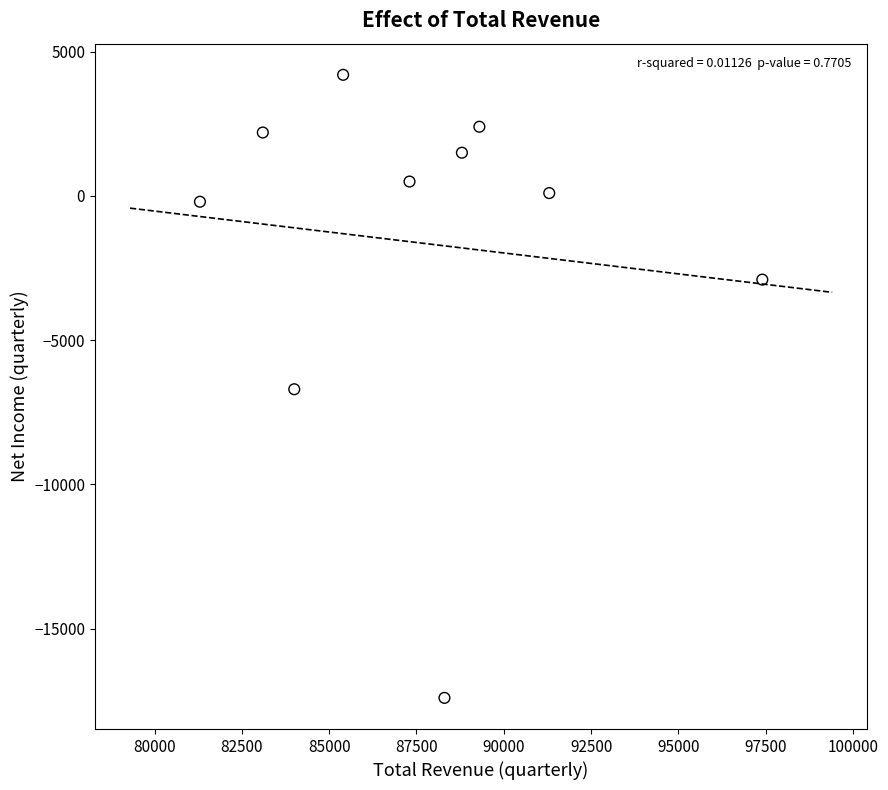

What is the average Y value?

-1630